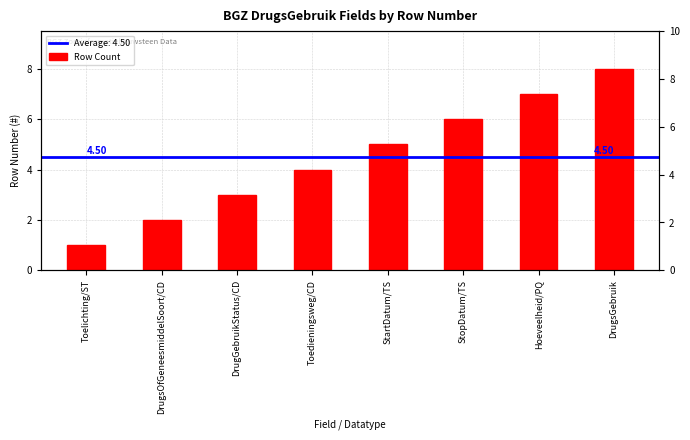

How many bars are there in total?

8